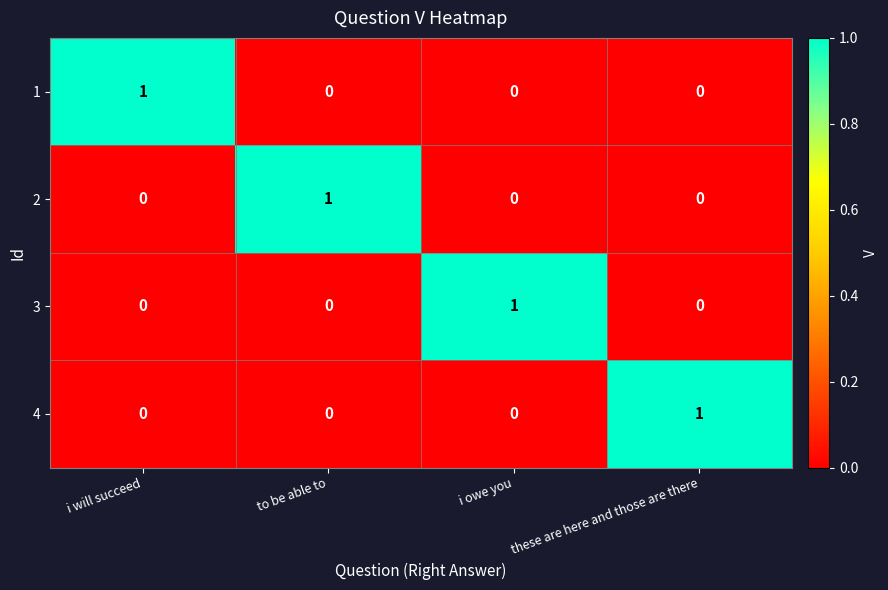

At how many categories does at least one series exceed 0?

4